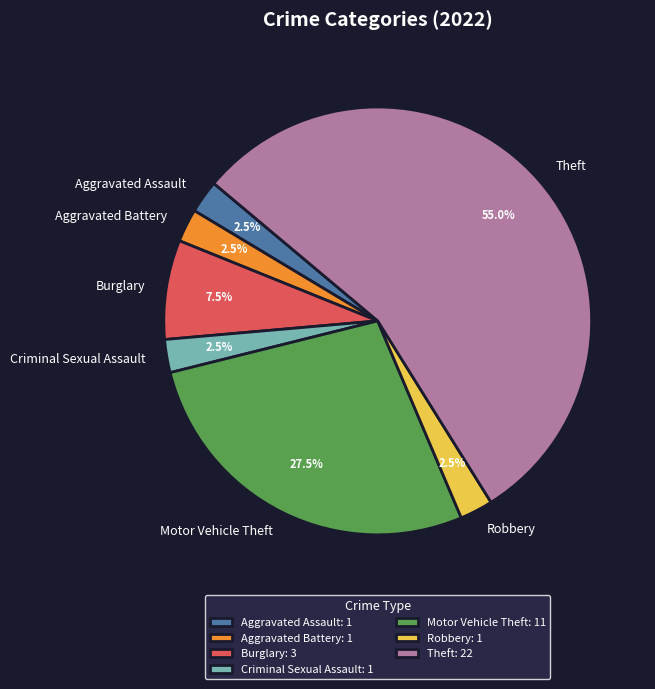

To the nearest percent, what is the combined percentage of Burglary and Robbery?

10%